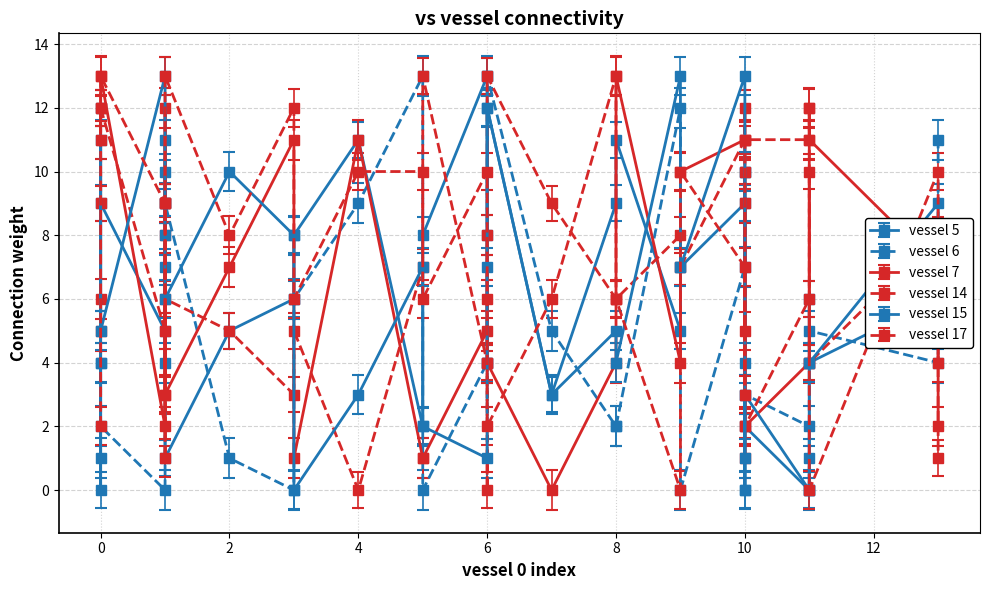

How many positive values does the vessel 5 series have?

27